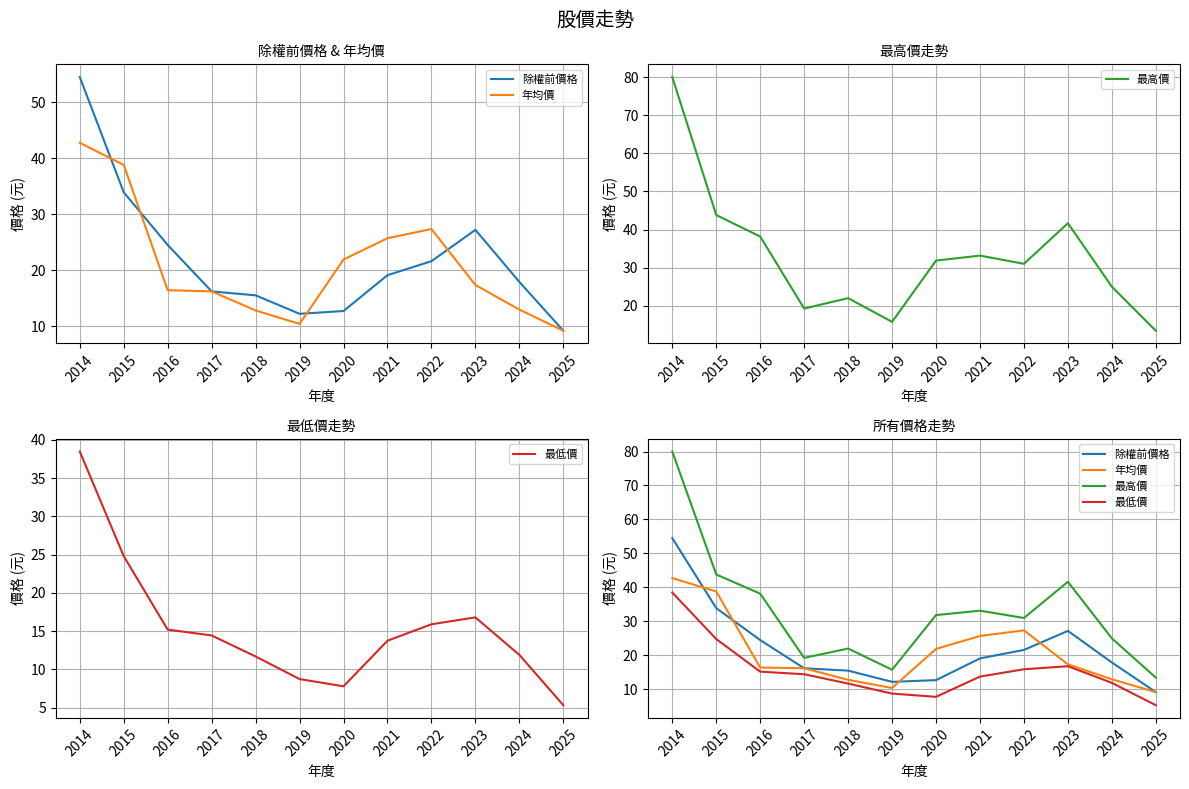

What is the smallest value displayed?

5.3